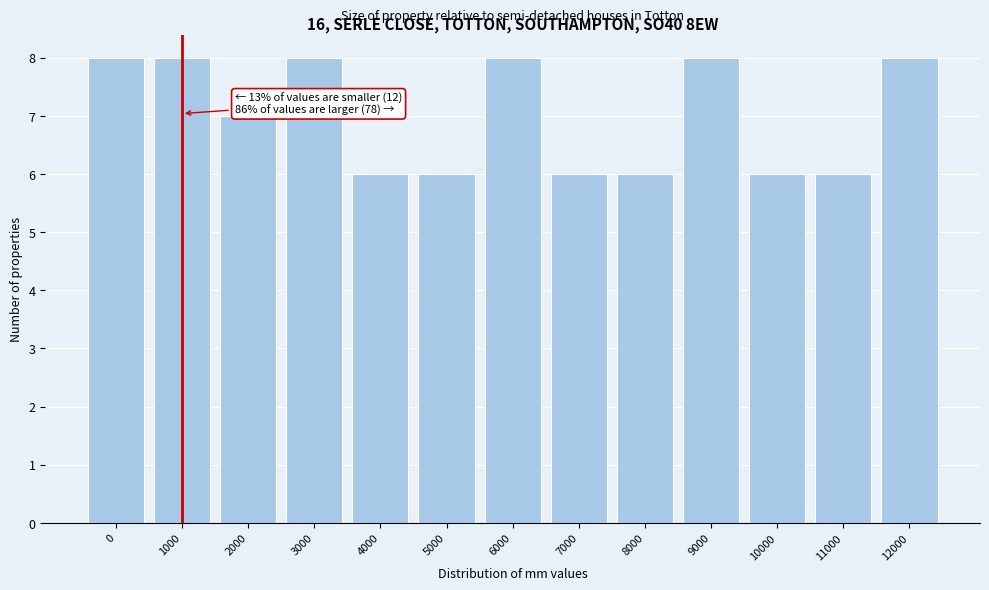

Reading right to left, extract all data points from this chart.

8	6	6	8	6	6	8	6	6	8	7	8	8